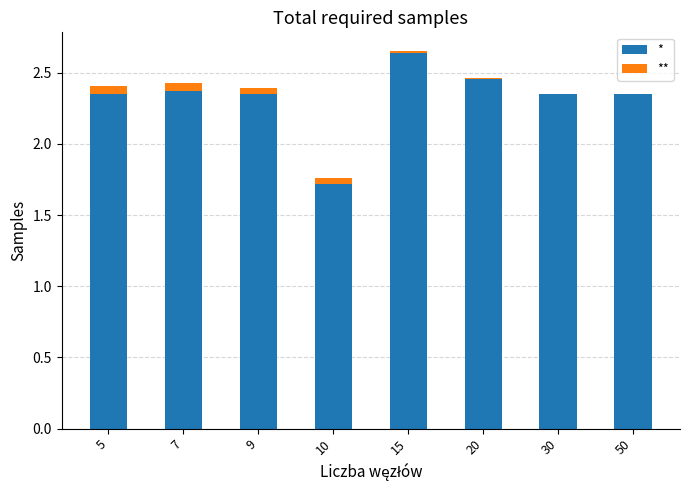

The * series shows 0.9 at 10. True or false?

False